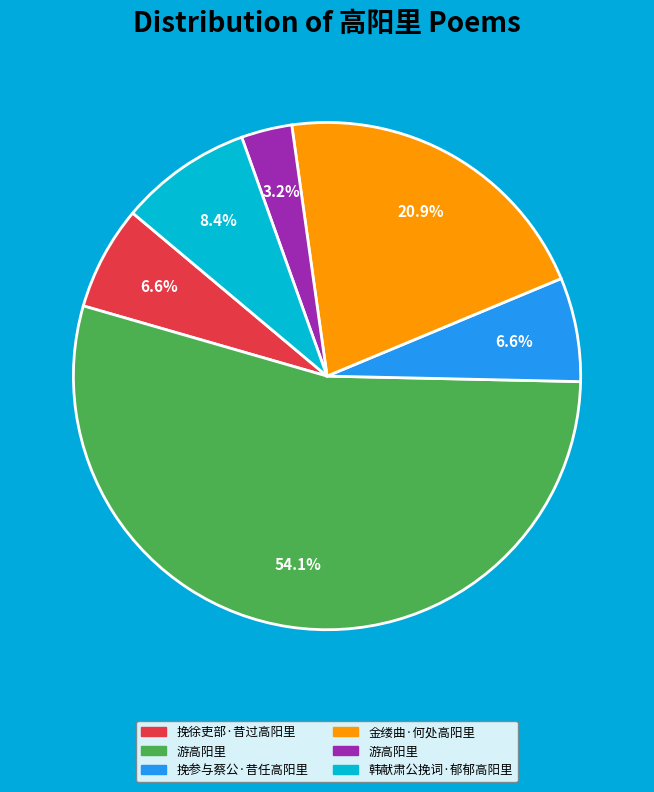

Does any single category account for the majority?

Yes